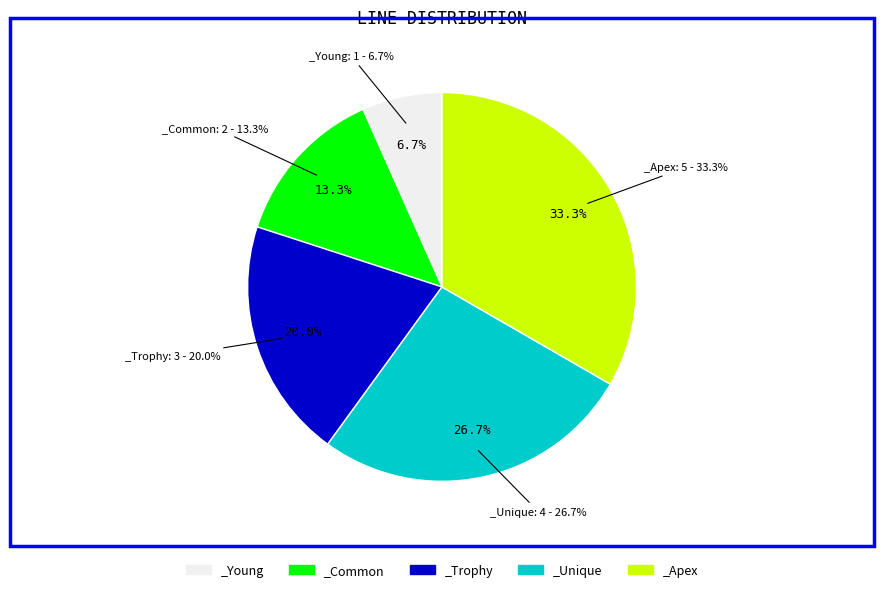

Approximately how many times larger is the value at _Trophy compared to _Unique?

0.8